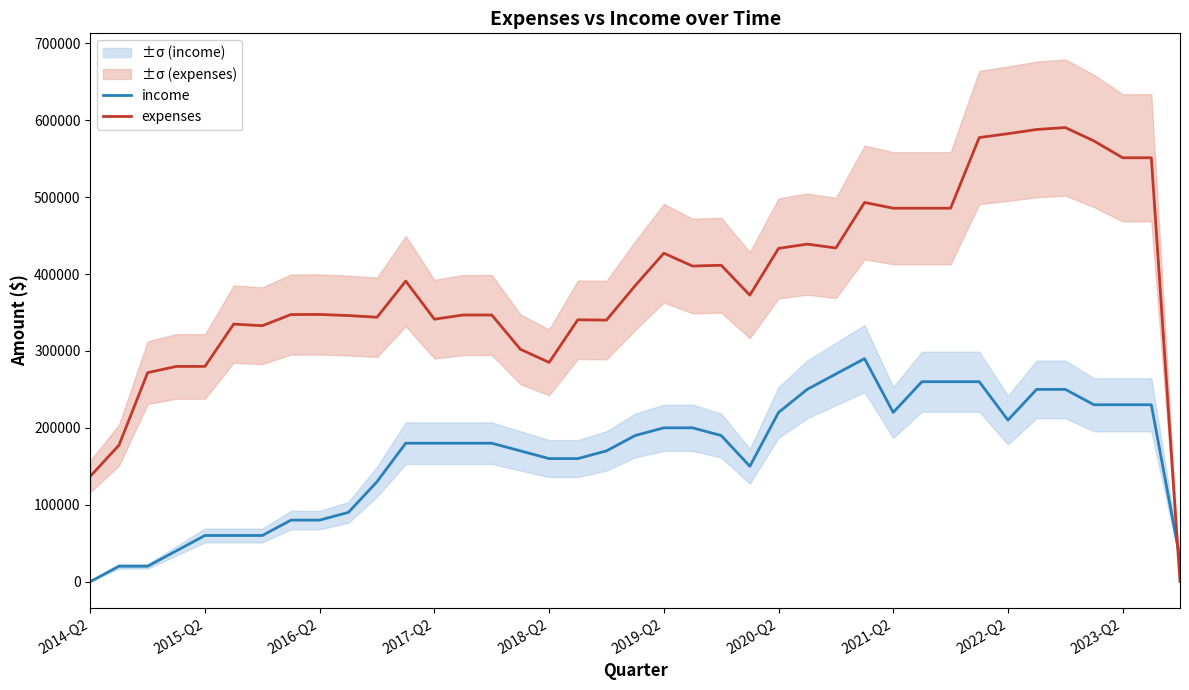

How many values in income are above zero?

38